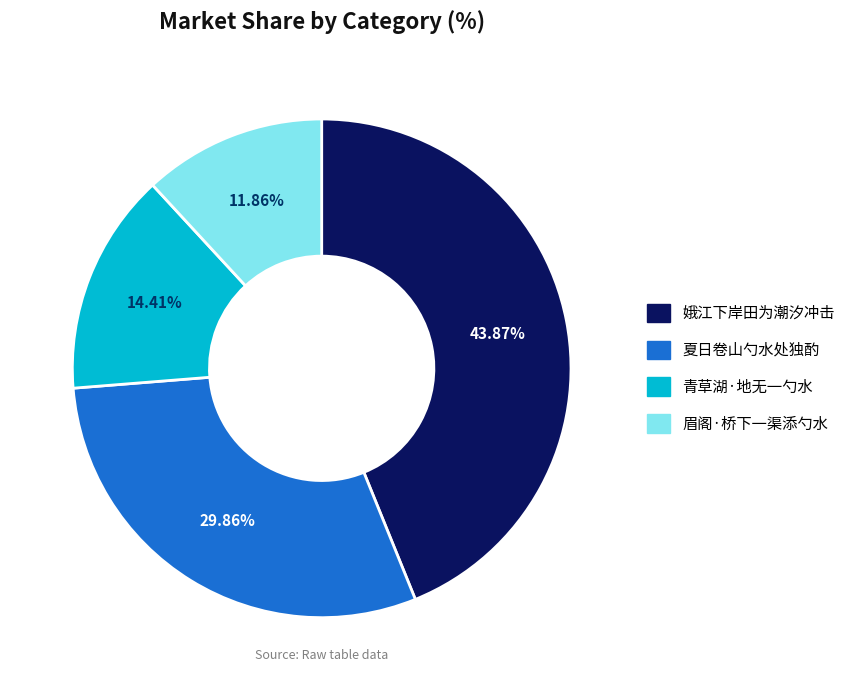

Is there any slice that represents more than half of the pie?

No